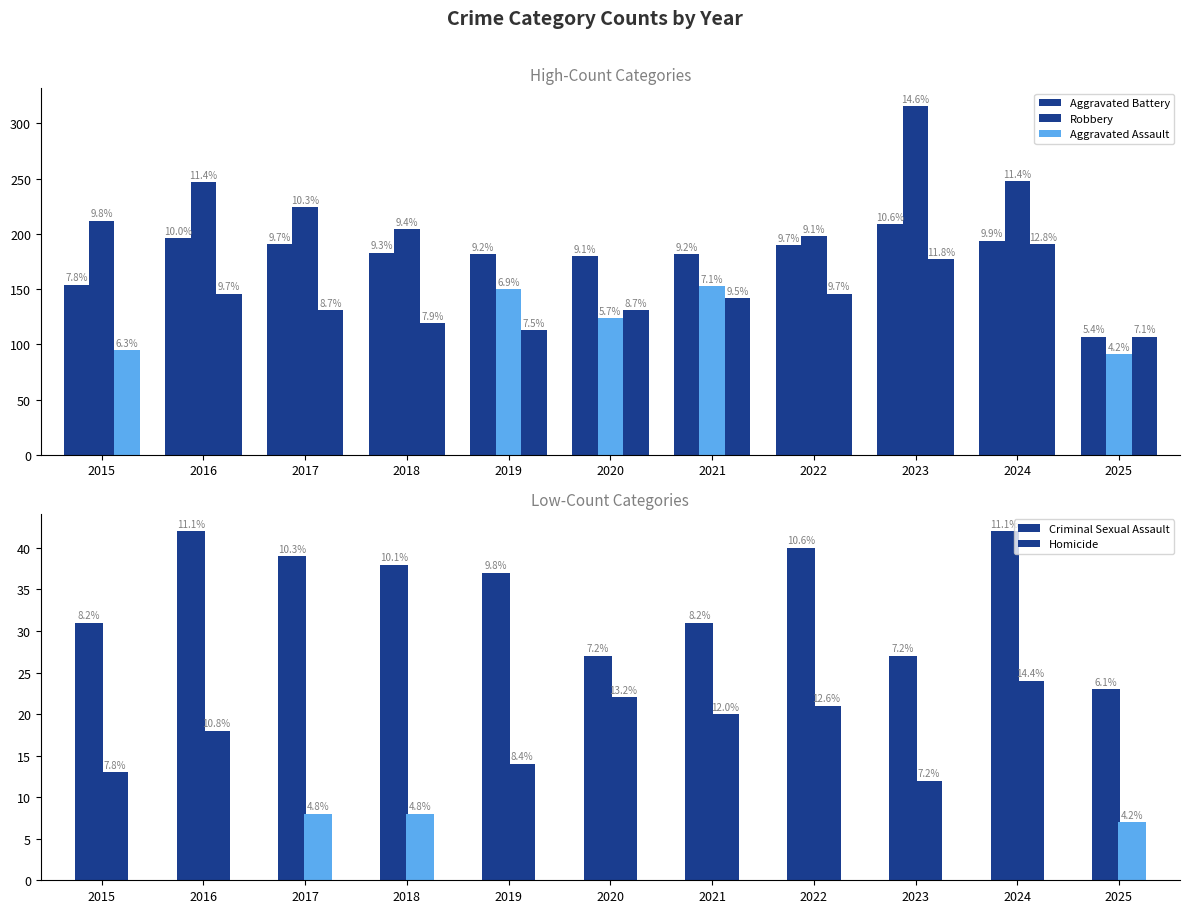

How many groups of bars are there?

11